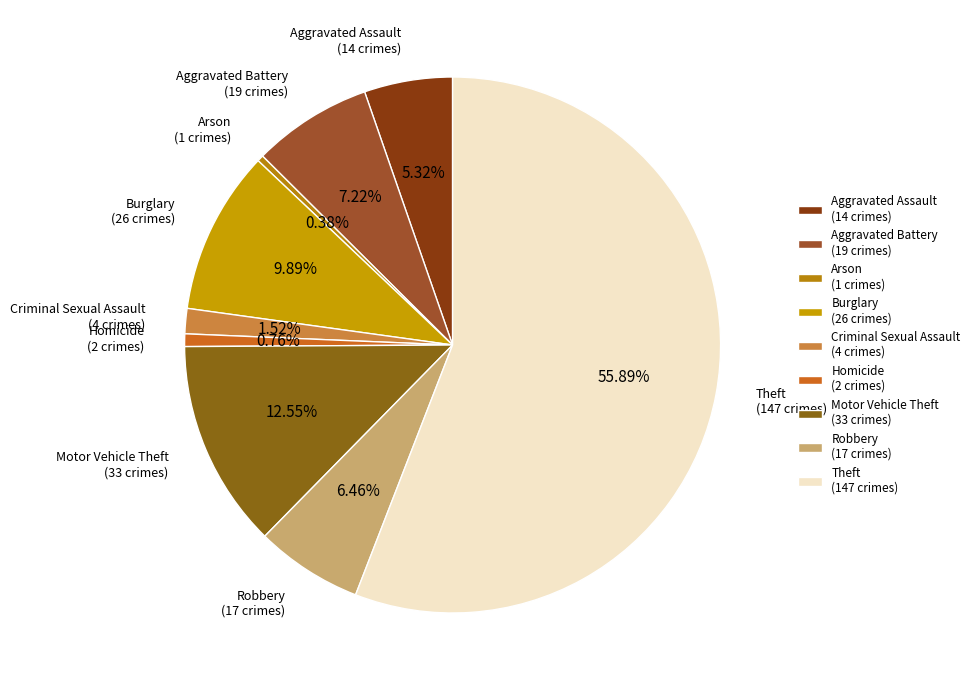

How much of the chart is everything except Arson?

99.6%